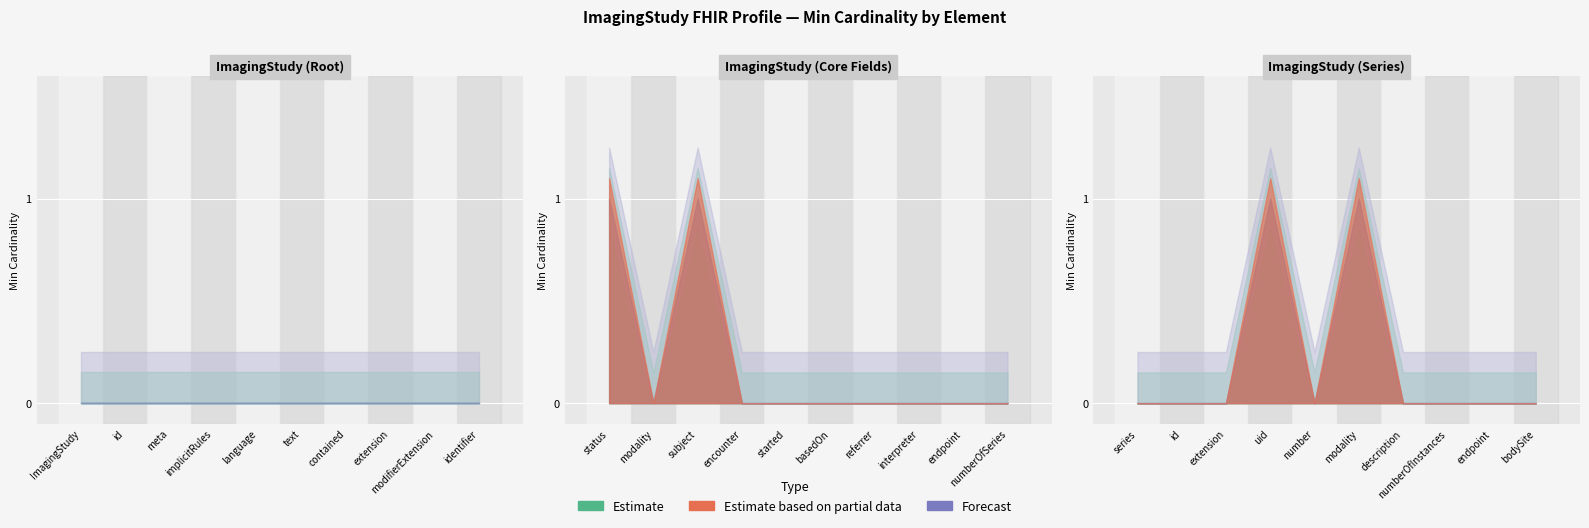

At which label is Min closest to 0?

ImagingStudy